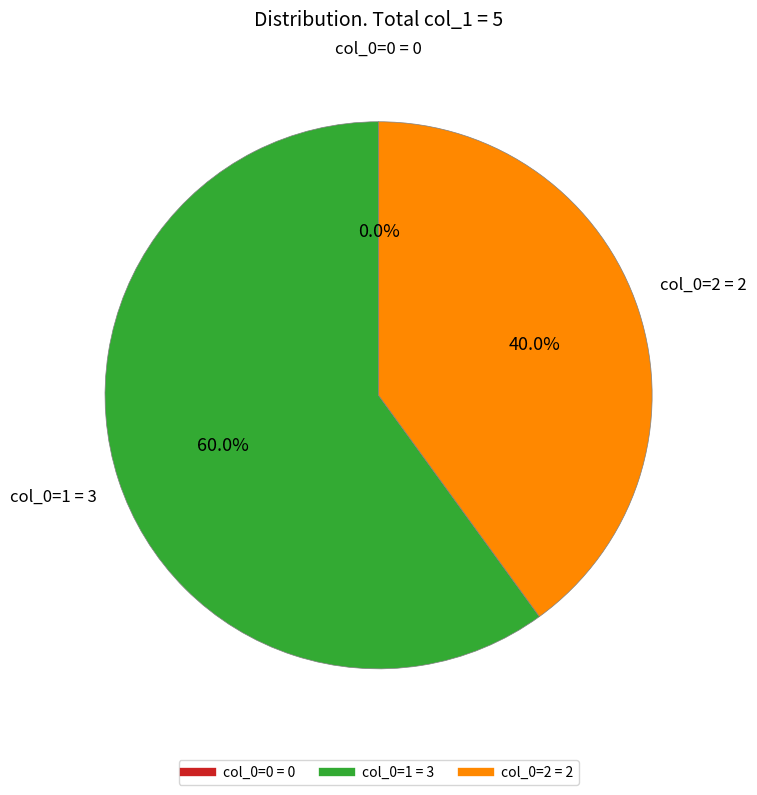

What is the change in value from col_0=0 to col_0=1?

+3